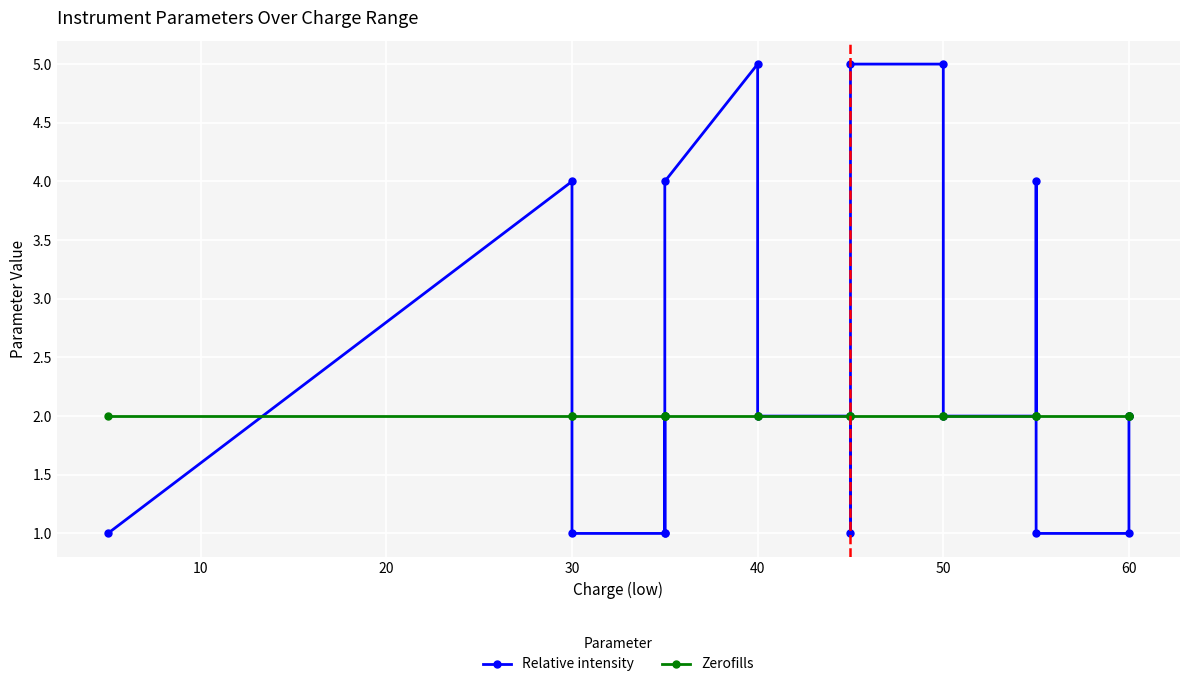

What is the minimum value shown in the chart?

1